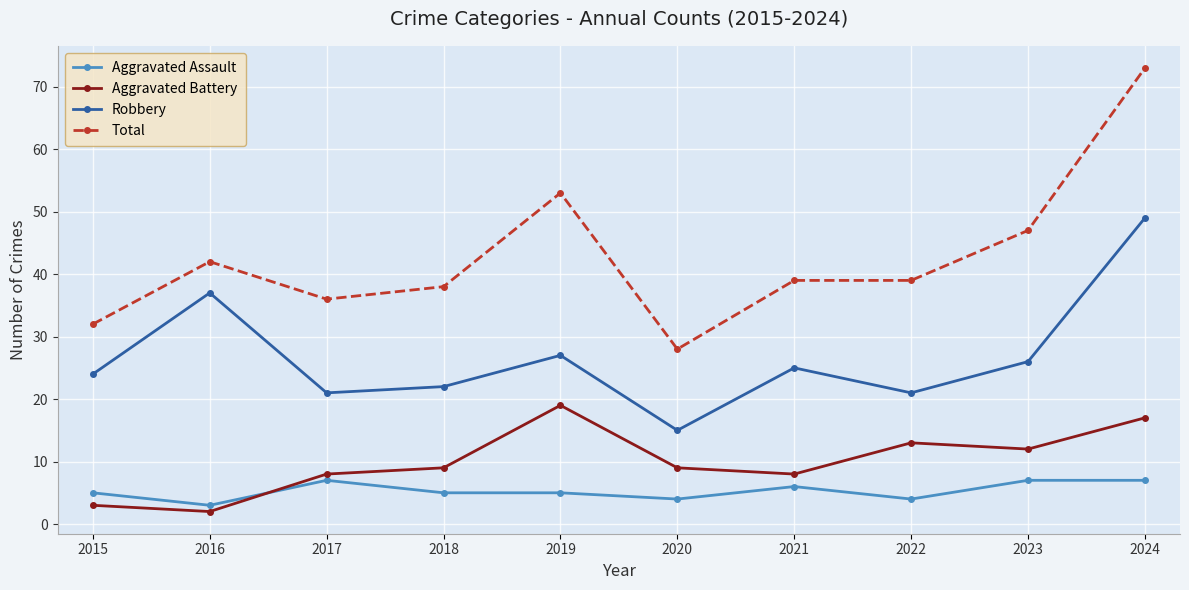

The Aggravated Battery series shows 19 at 2019. True or false?

True